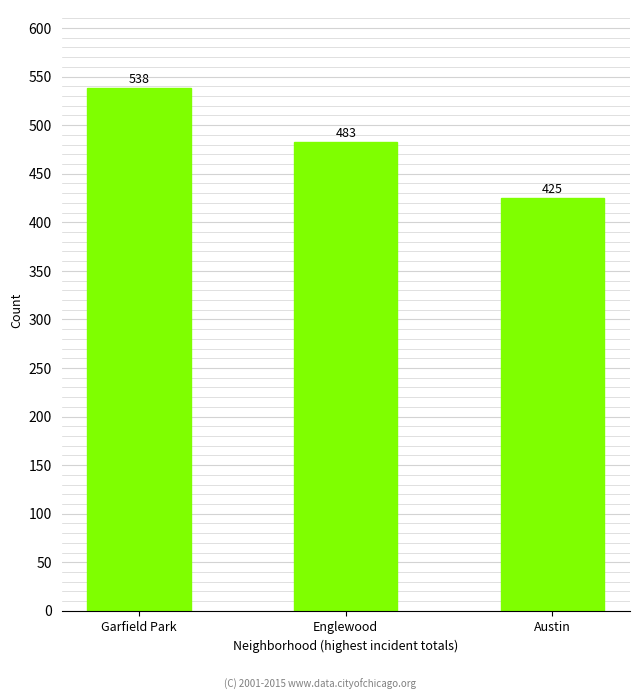

Reading right to left, what are all the values shown in this chart?

Austin=425	Englewood=483	Garfield Park=538